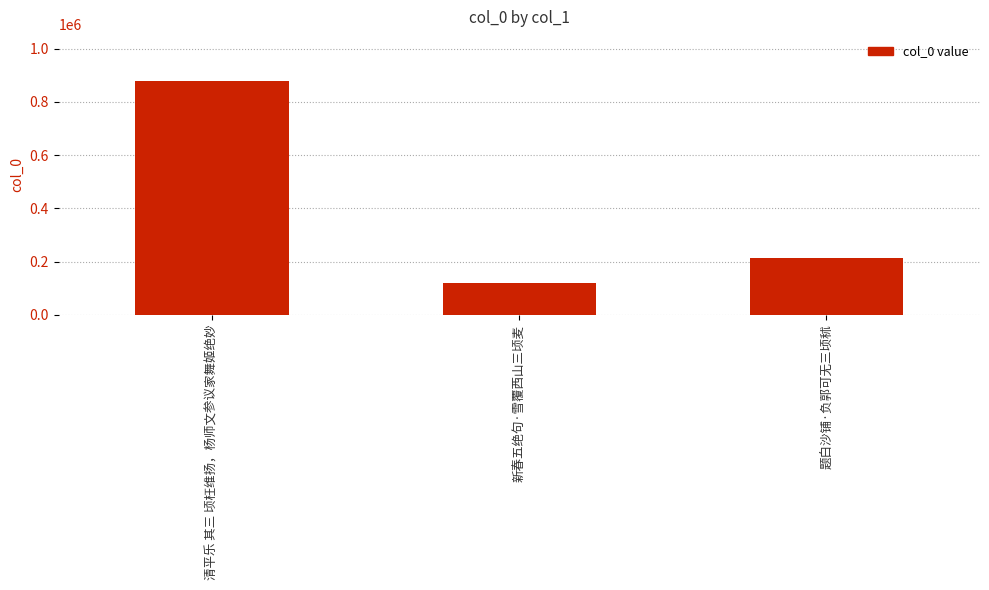

What is the sum of all values?

1210742